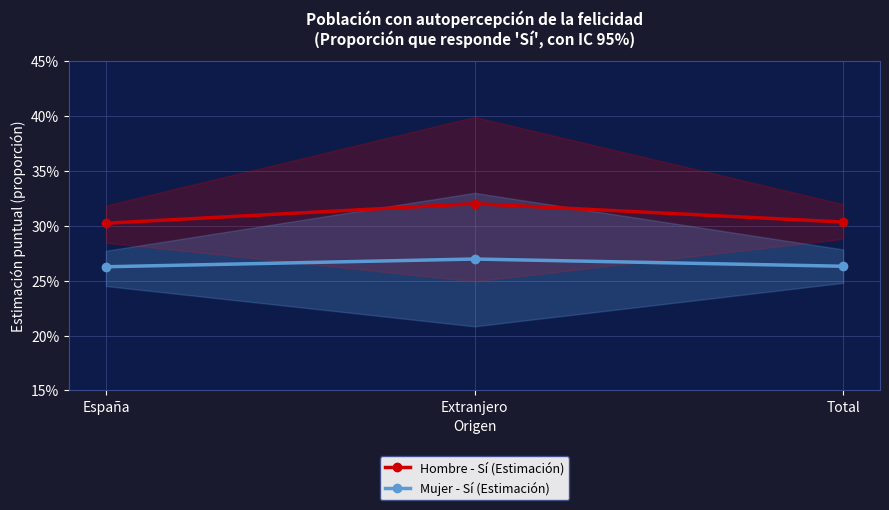

What is the value of the Mujer - Sí (Estimación) point at the 1st from the left?

0.3